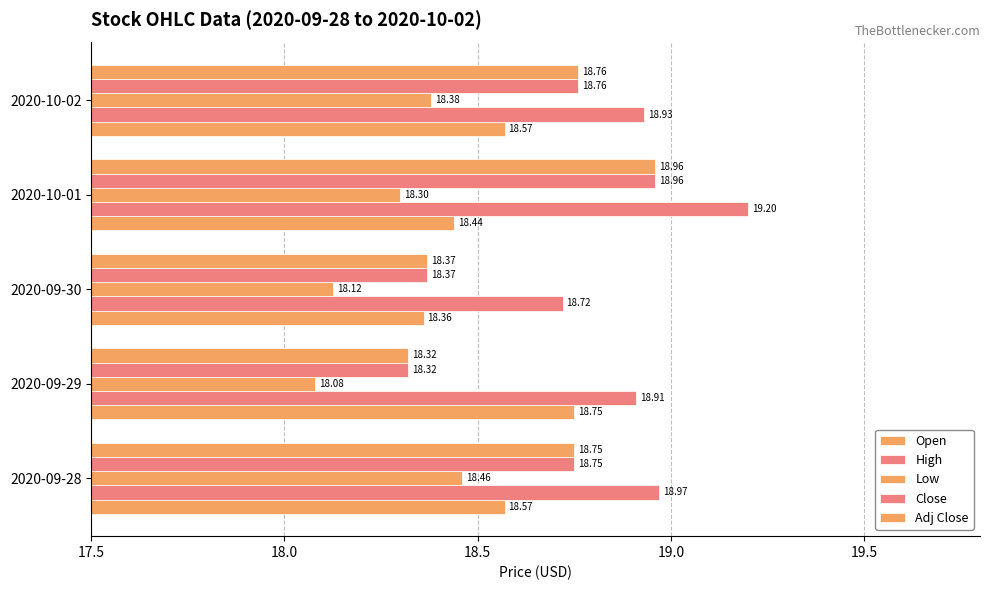

How many series are shown in this chart?

5